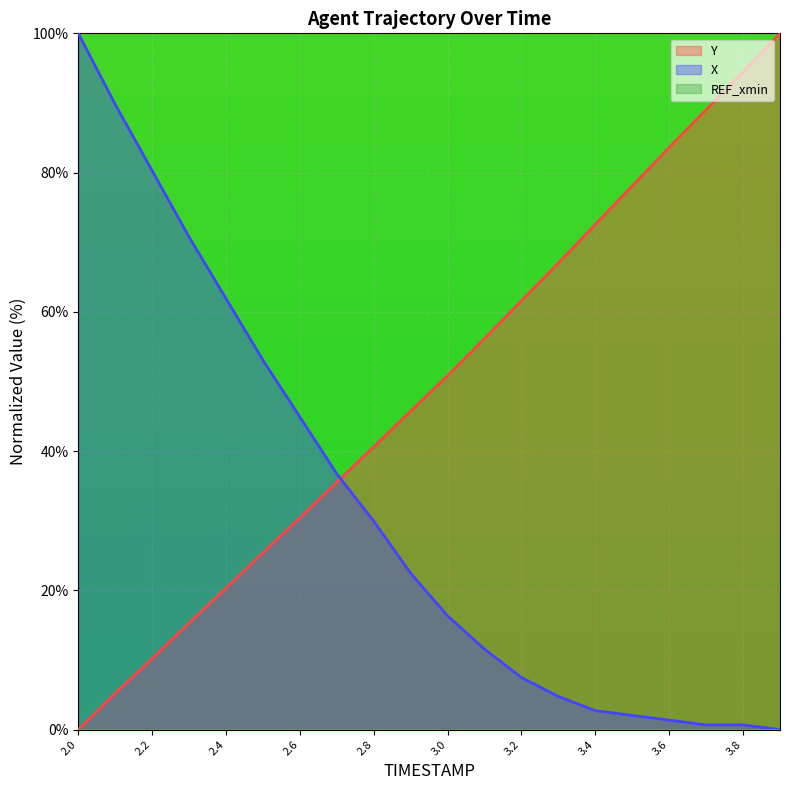

At which label does Y reach its peak?

3.9